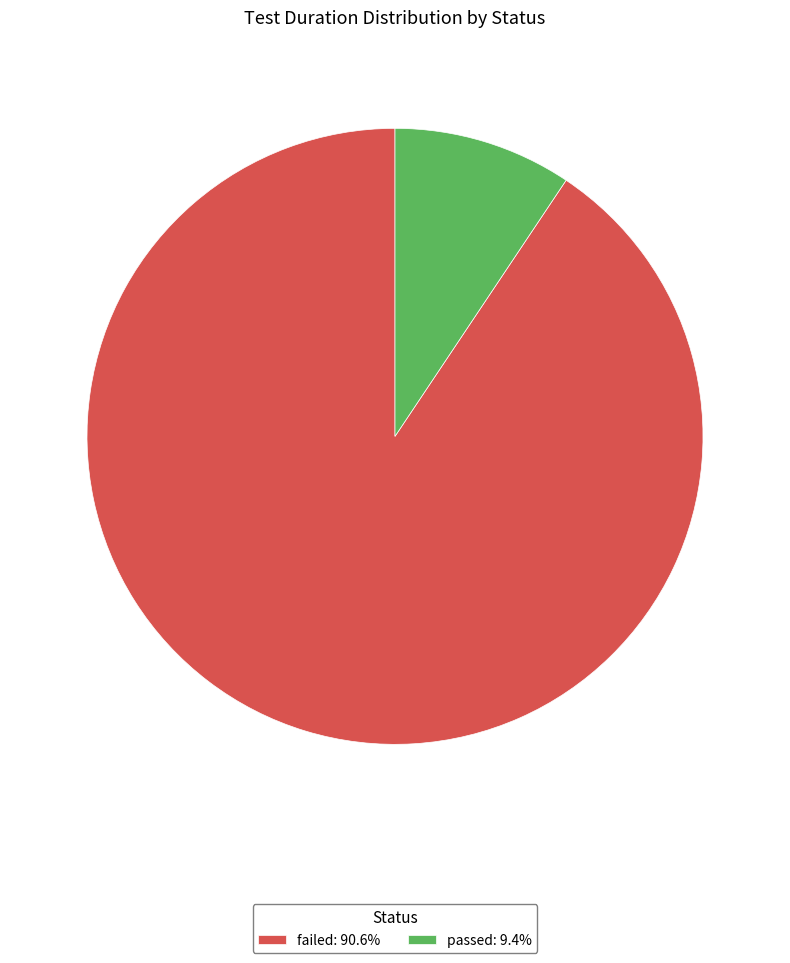

What is the smallest slice in the pie chart?

passed